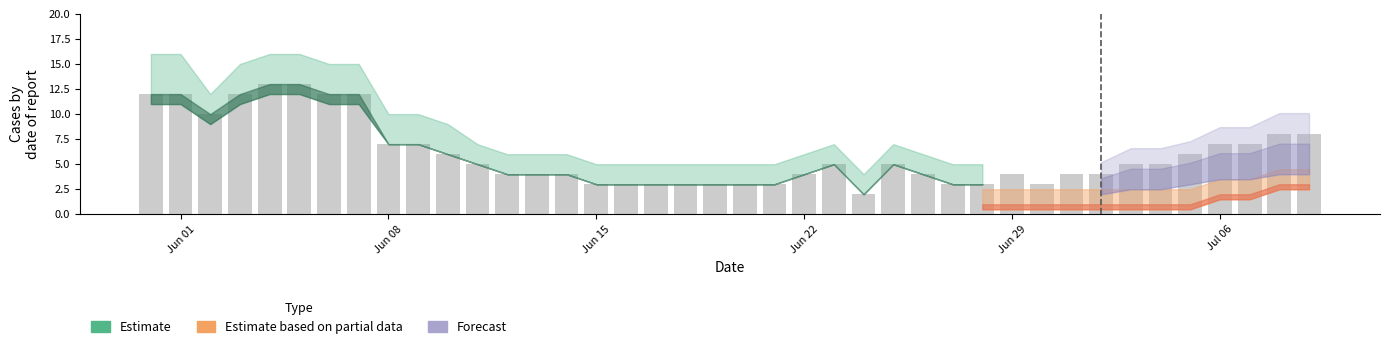

What is the difference between the second highest and second lowest values?

10